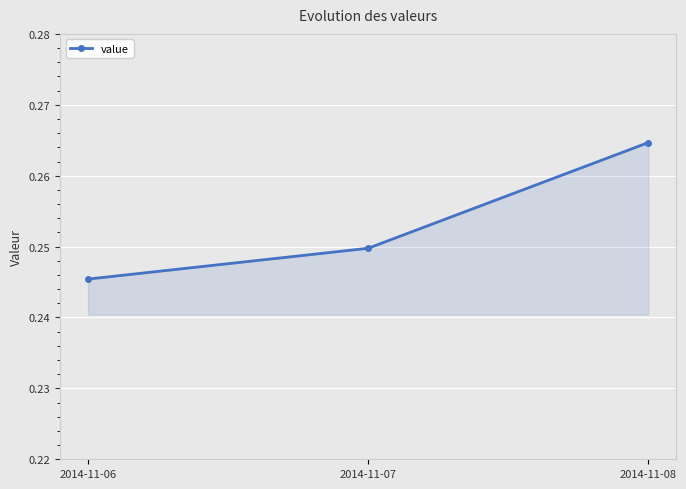

How many values are between 0 and 1?

3